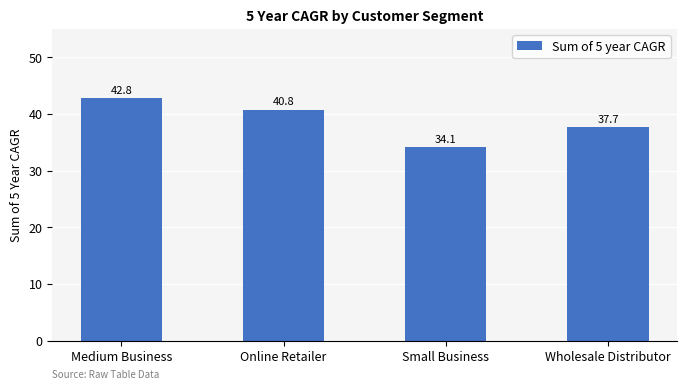

The value at Wholesale Distributor is 37.7. True or false?

True